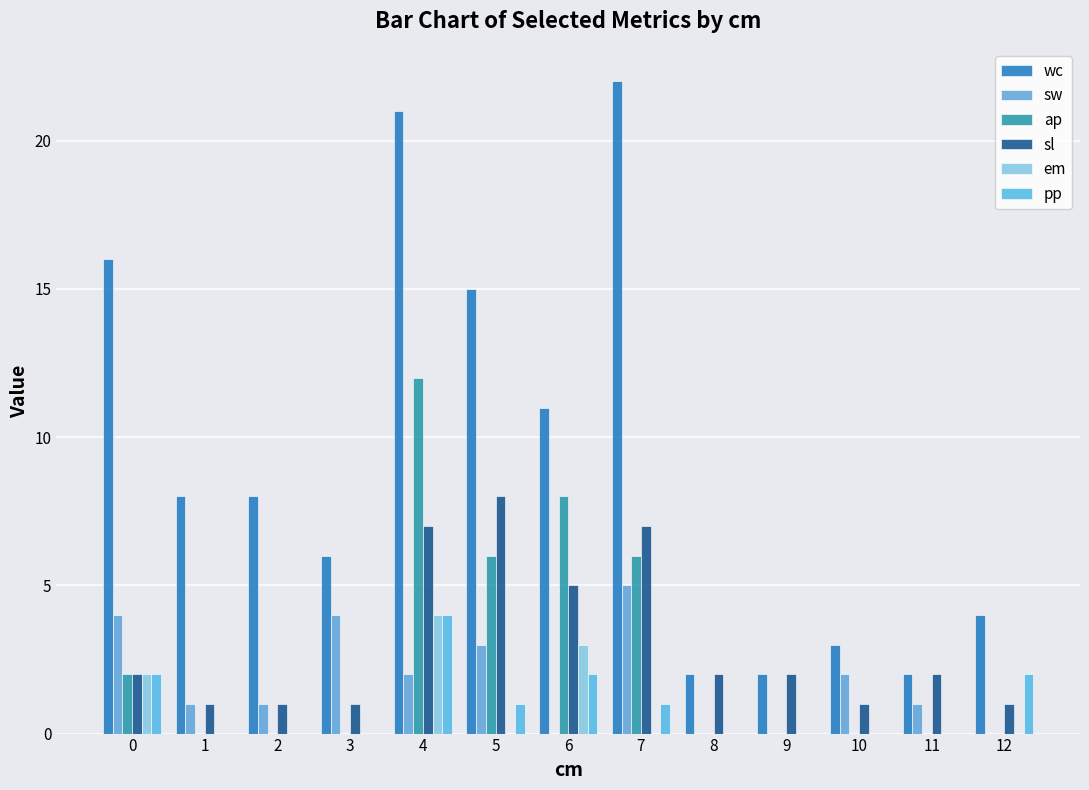

Between 4 and 5, which series saw the biggest shift?

wc